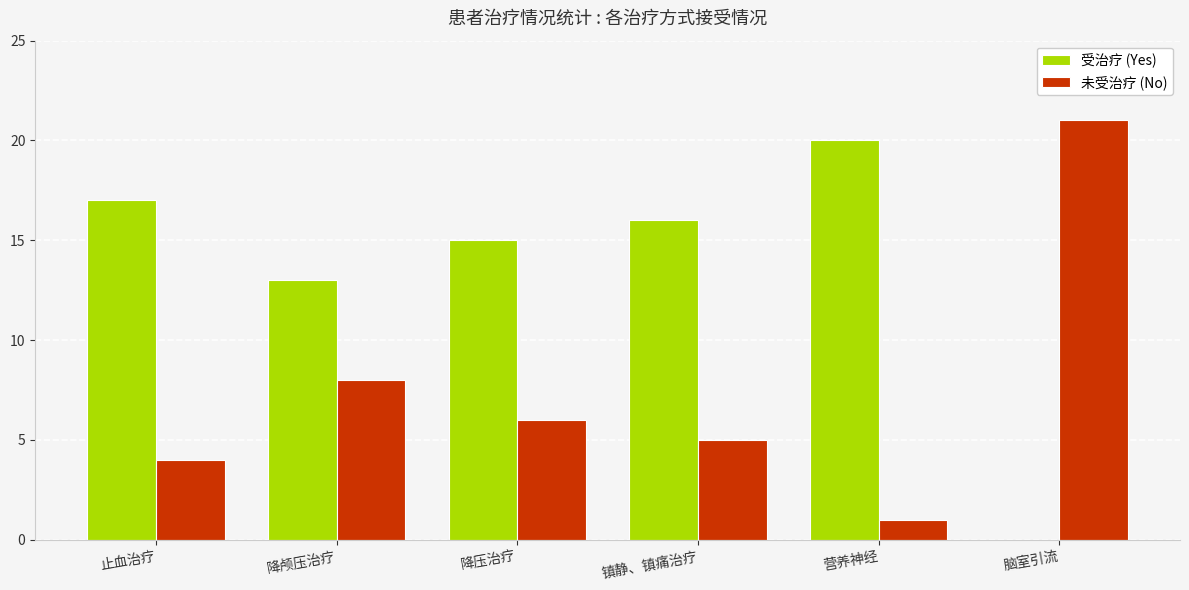

Reading left to right, extract all data points from this chart.

受治疗 (Yes): 止血治疗=17	降颅压治疗=13	降压治疗=15	镇静、镇痛治疗=16	营养神经=20	脑室引流=0
未受治疗 (No): 止血治疗=4	降颅压治疗=8	降压治疗=6	镇静、镇痛治疗=5	营养神经=1	脑室引流=21